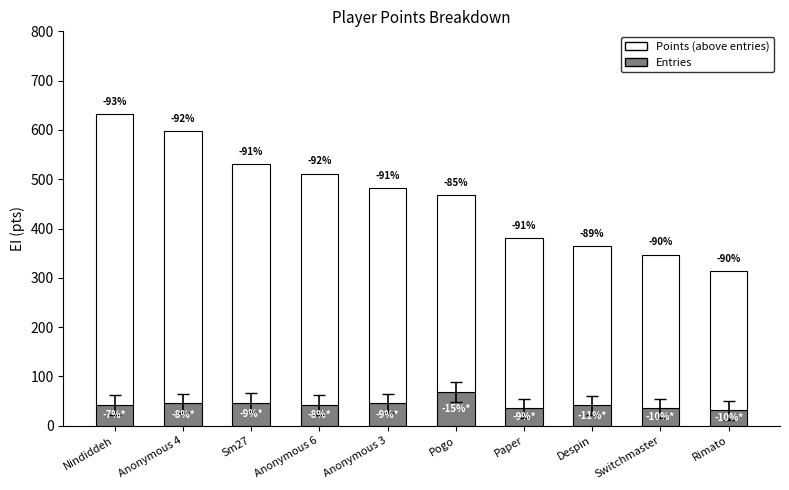

Are the bars horizontal?

No